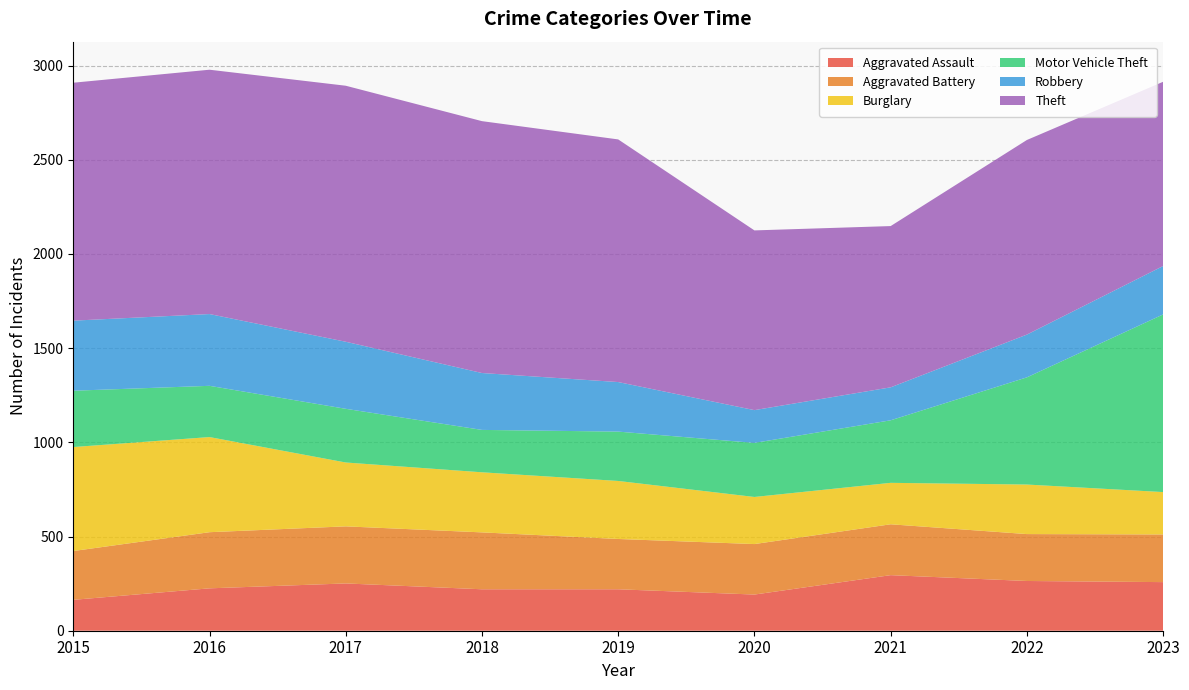

Reading left to right, transcribe all the data shown in this chart.

Aggravated Assault: 164	225	251	220	220	192	295	264	258
Aggravated Battery: 259	298	303	302	267	268	270	249	253
Burglary: 552	505	339	319	308	250	220	263	225
Motor Vehicle Theft: 299	272	285	225	262	287	332	569	943
Robbery: 372	381	356	302	263	174	175	227	257
Theft: 1263	1297	1359	1337	1288	954	856	1033	978